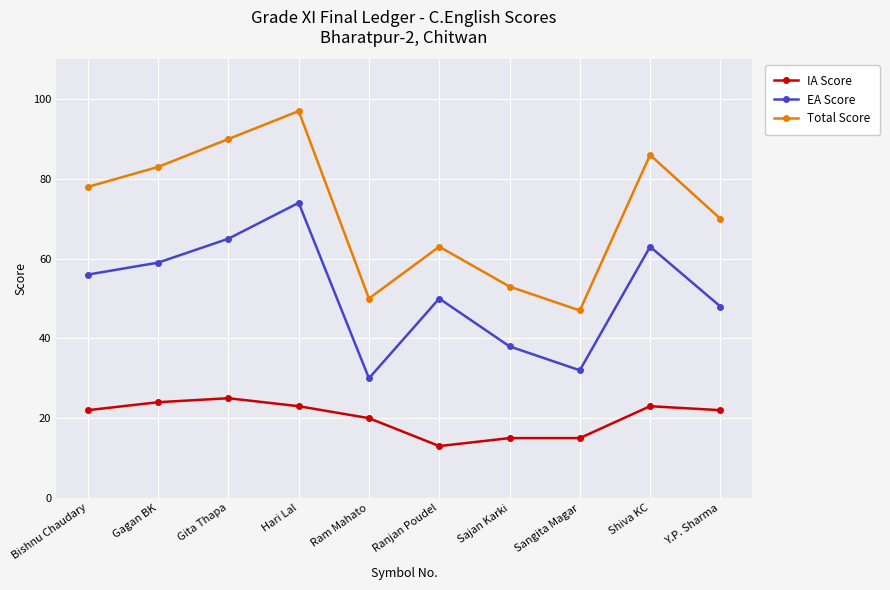

At which category does the chart reach its peak across all series?

Hari Lal